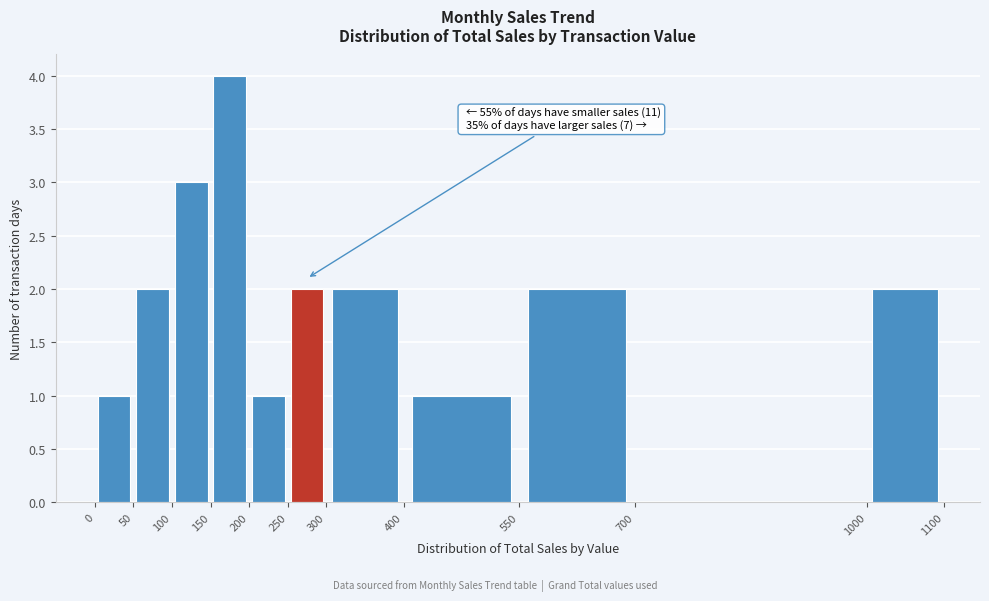

Which range on the x-axis has the tallest bar?

150 to 200